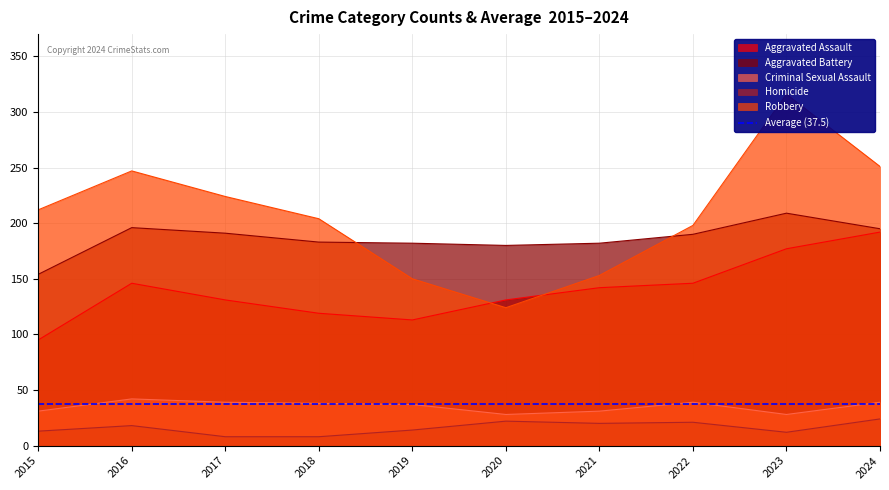

What is the difference between the maximum and minimum values in the Robbery series?

192